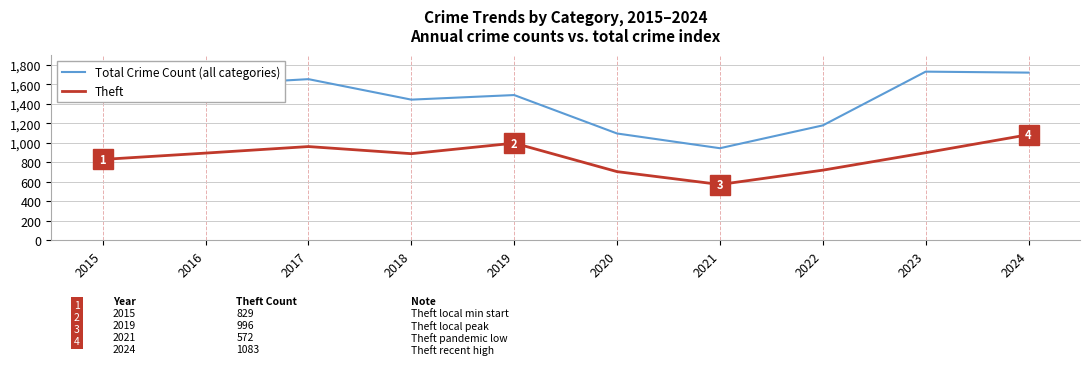

True or false: Theft and Total Crime Count (all categories) intersect in this chart.

False